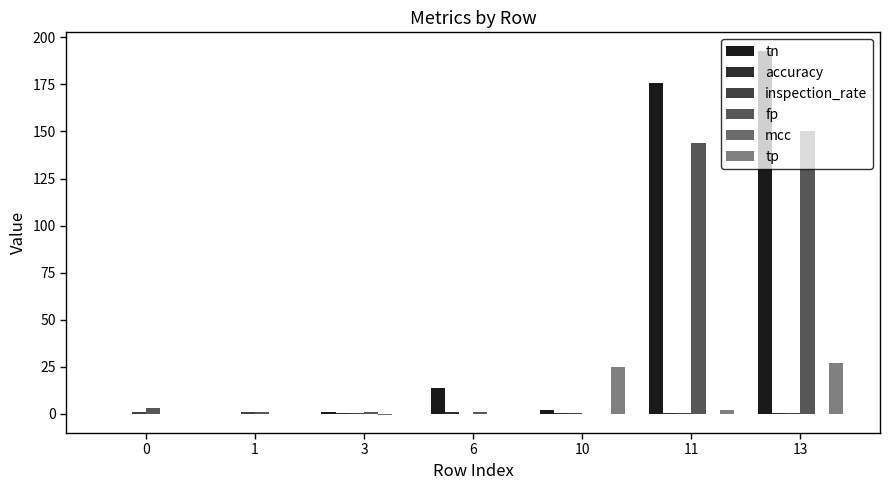

Which has a higher value, 11 or 0?

11